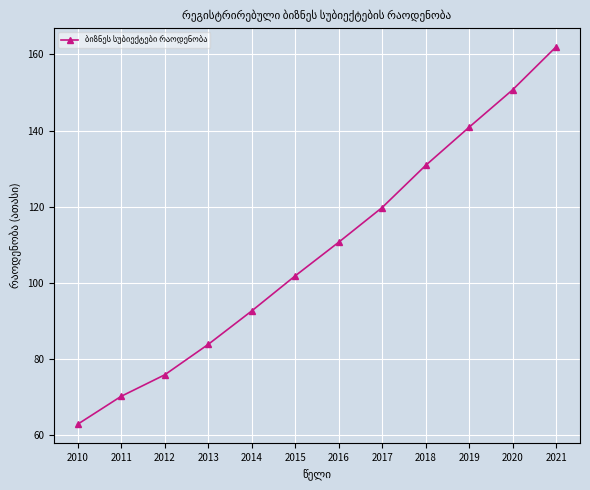

Rank the categories by value from highest to lowest.

2021, 2020, 2019, 2018, 2017, 2016, 2015, 2014, 2013, 2012, 2011, 2010